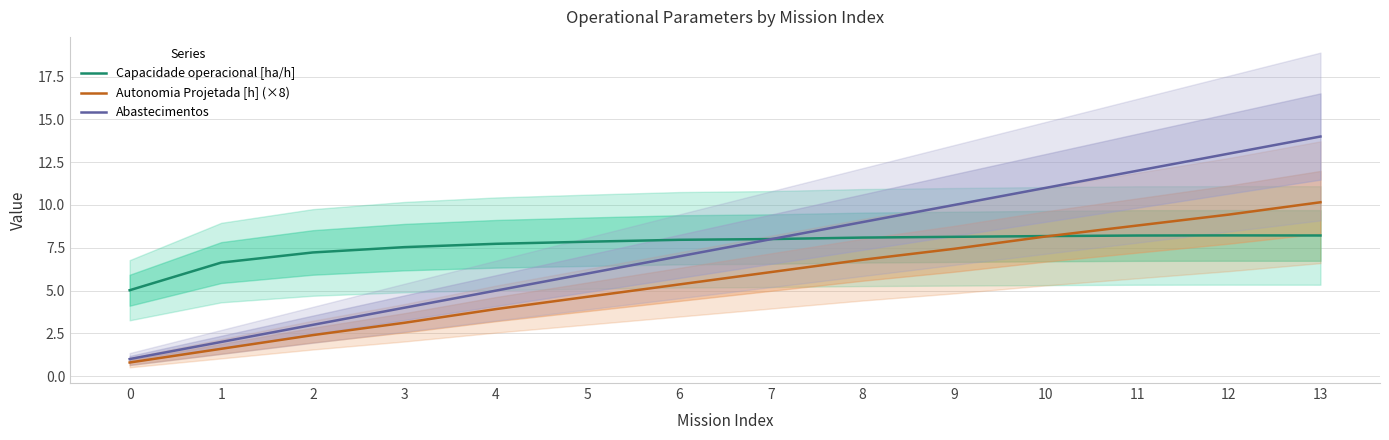

True or false: Autonomia Projetada [h] (×8) and Abastecimentos intersect in this chart.

False